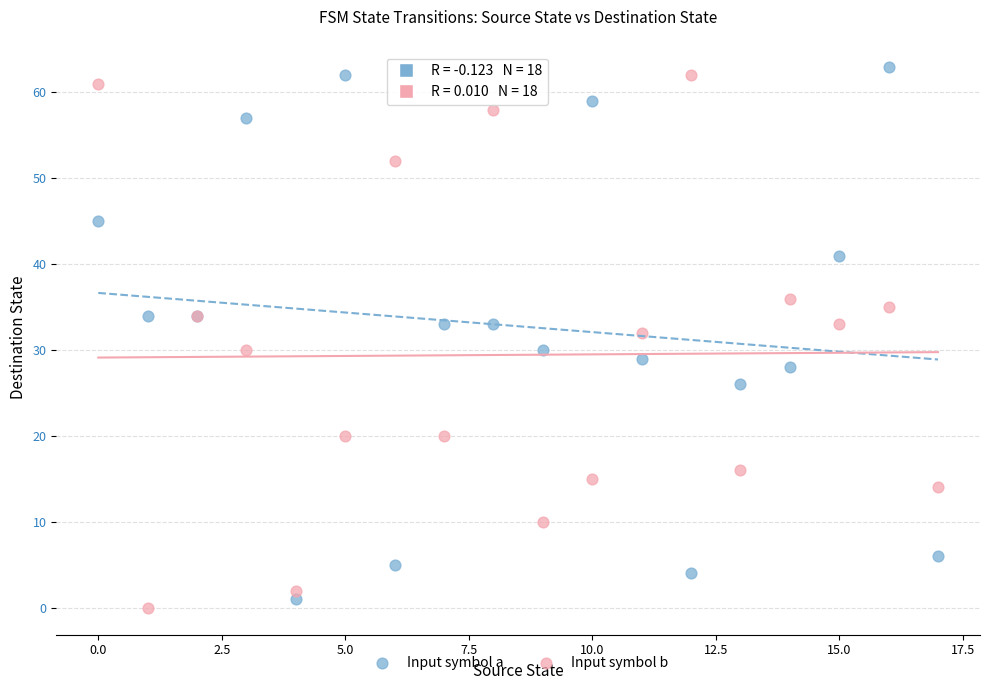

Which series reaches the maximum Y coordinate?

Input symbol a